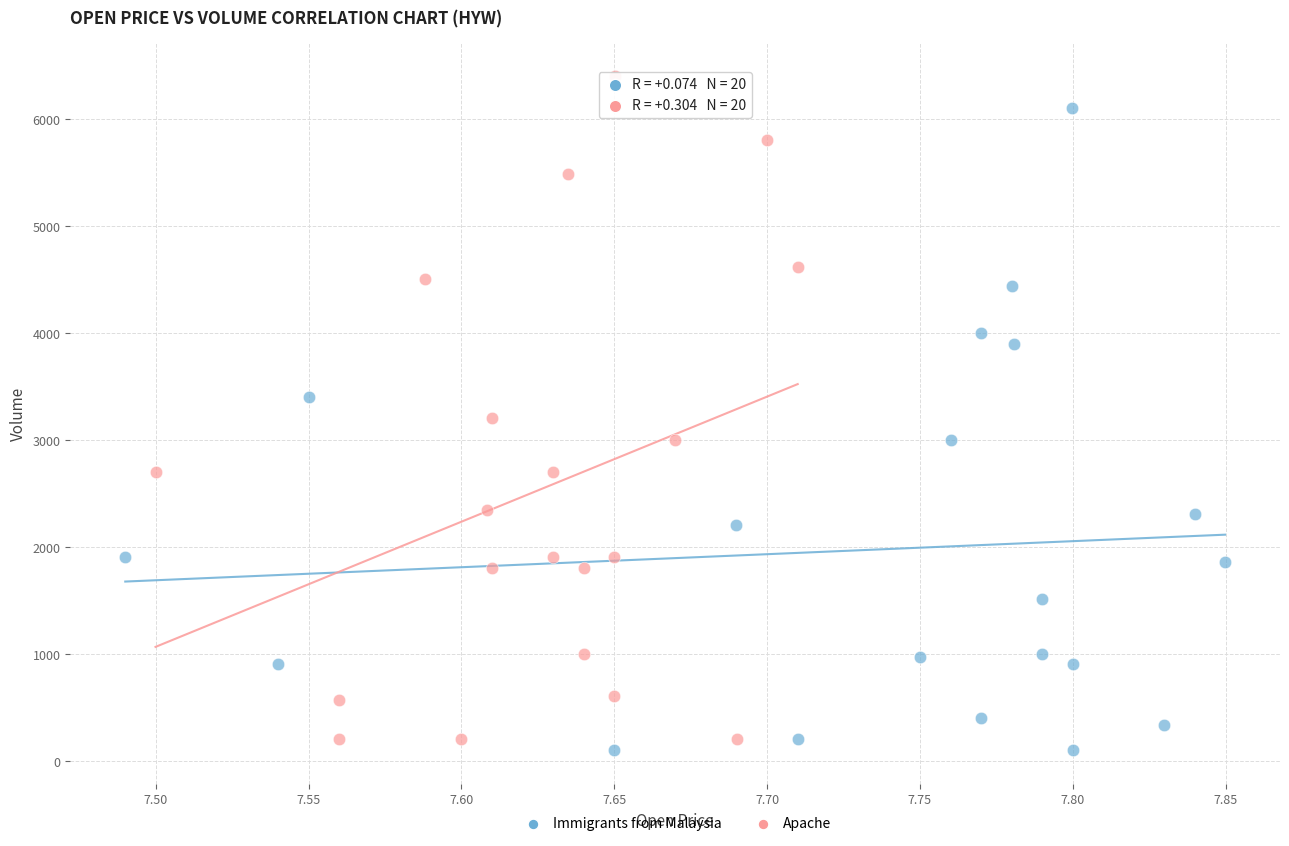

Which series contains the highest Y value?

Apache